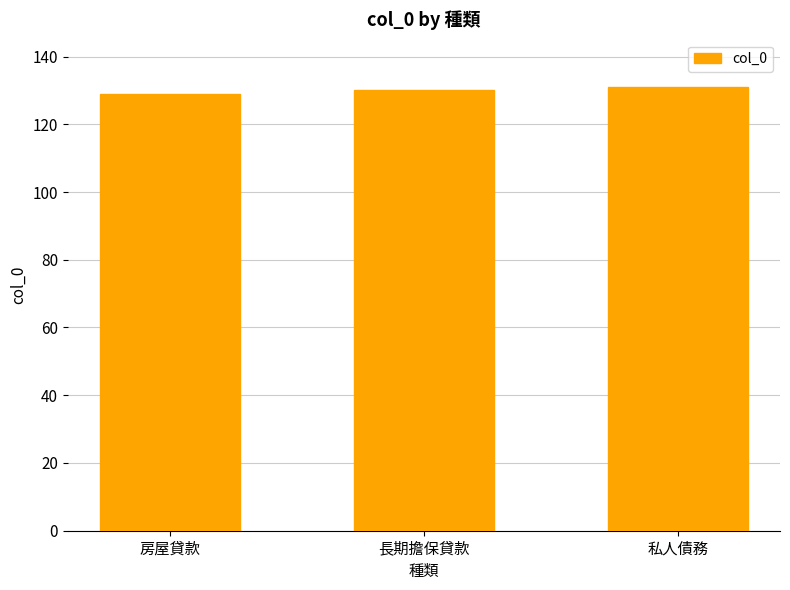

What is the maximum value shown in the chart?

131